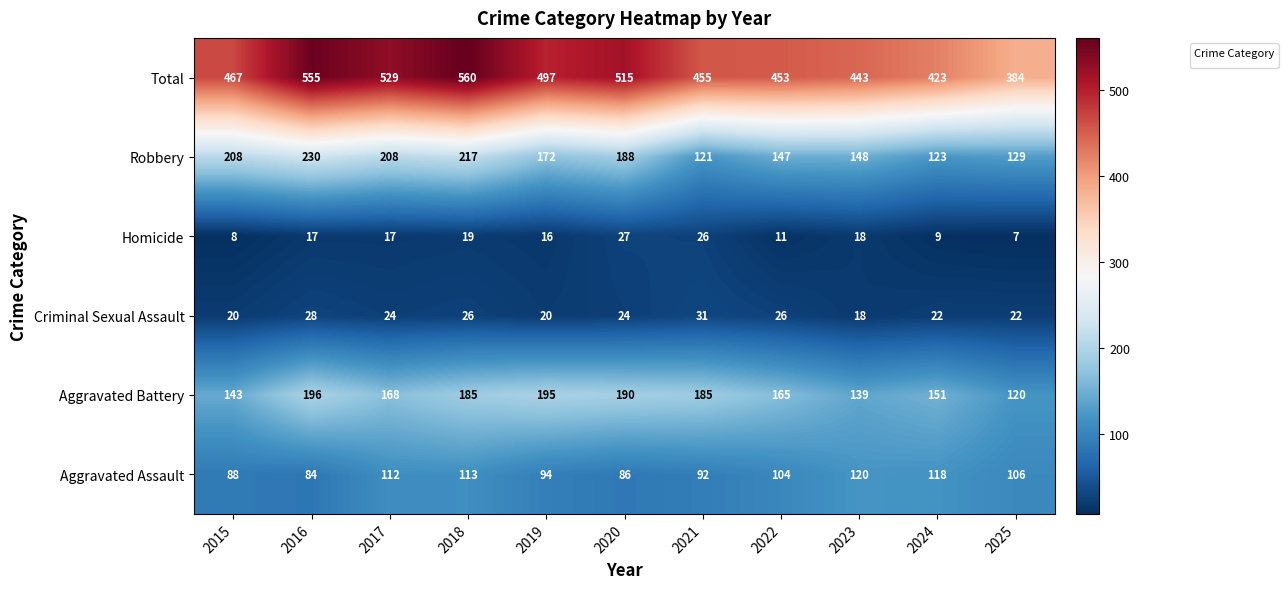

True or false: Aggravated Battery has a value of 78 at 2024.

False